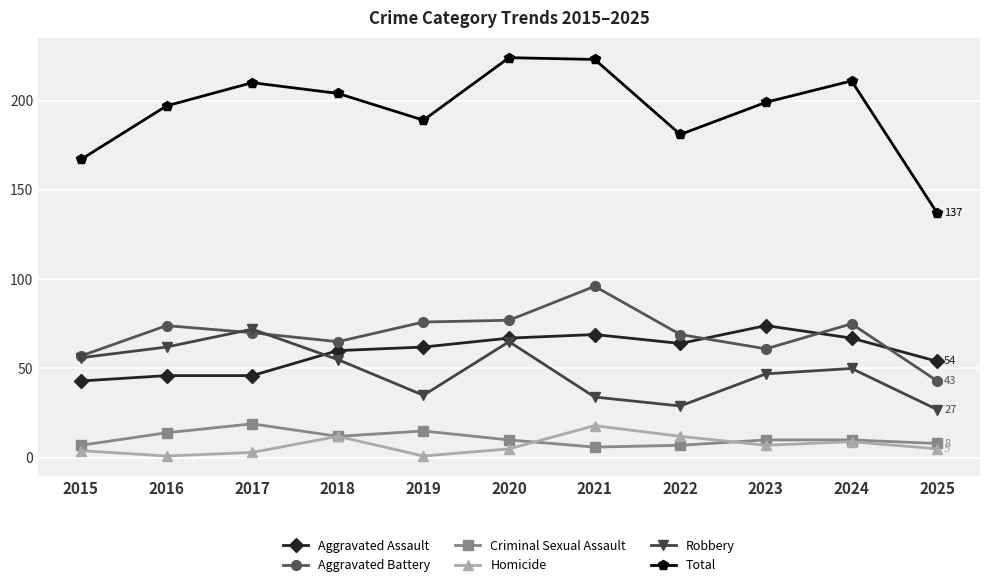

How many data points does each series have?

11